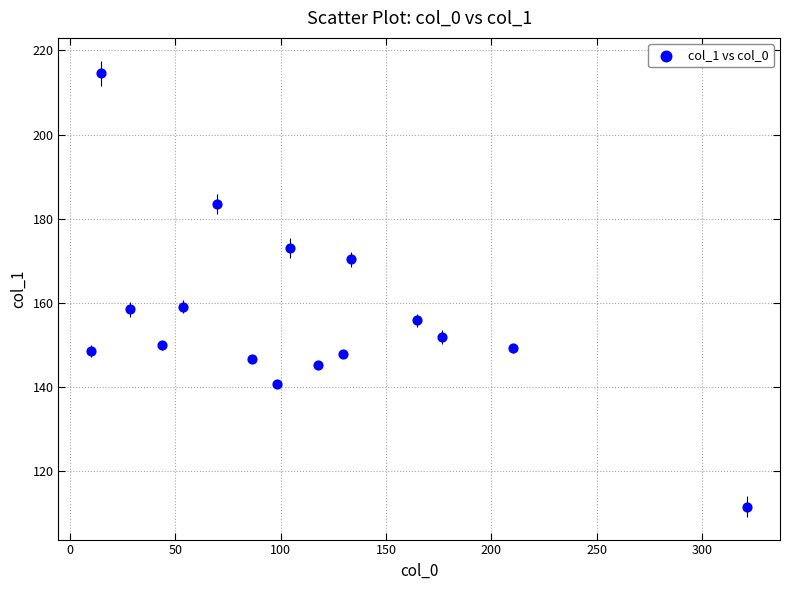

What is the range of Y values (max minus min)?

103.0